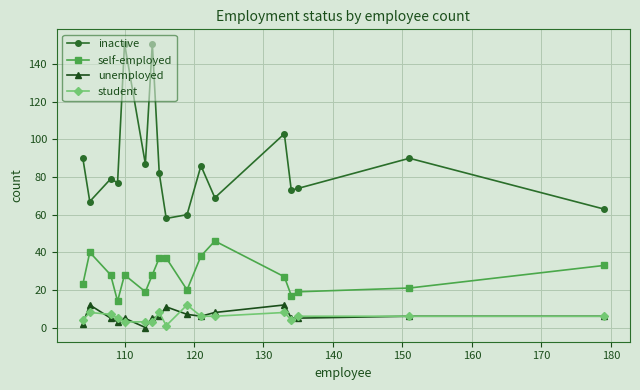

Which series has the widest spread of values?

inactive